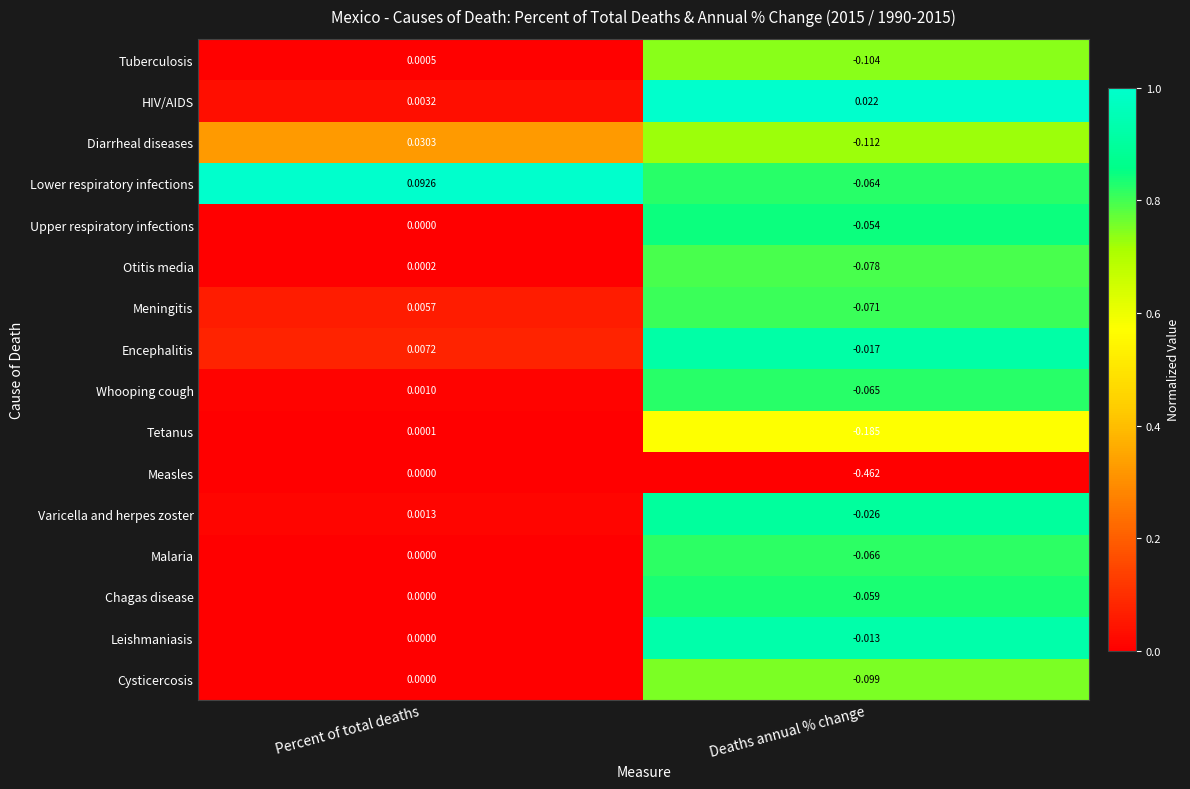

At which category is the sum across all series the highest?

Percent of total deaths